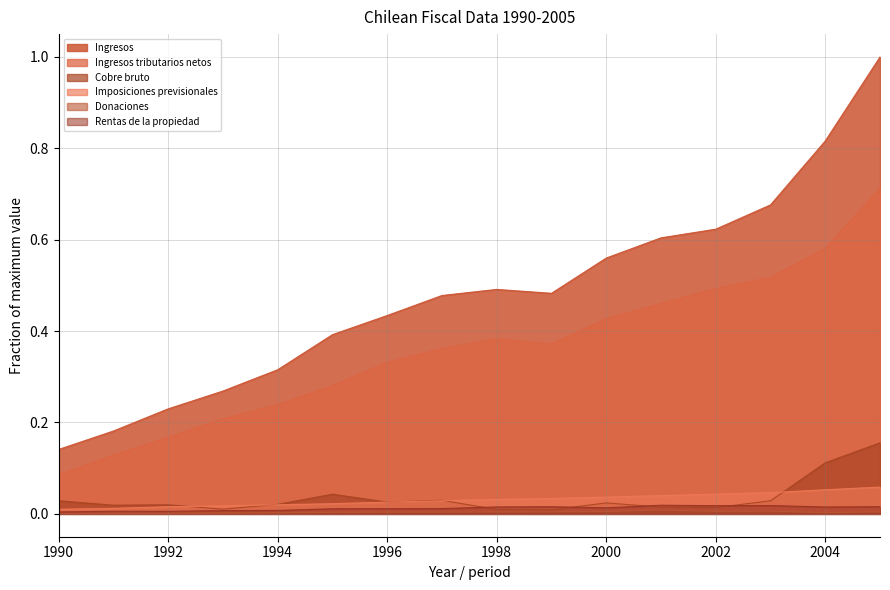

True or false: Donaciones has a value of 0.0 at 2002.

True